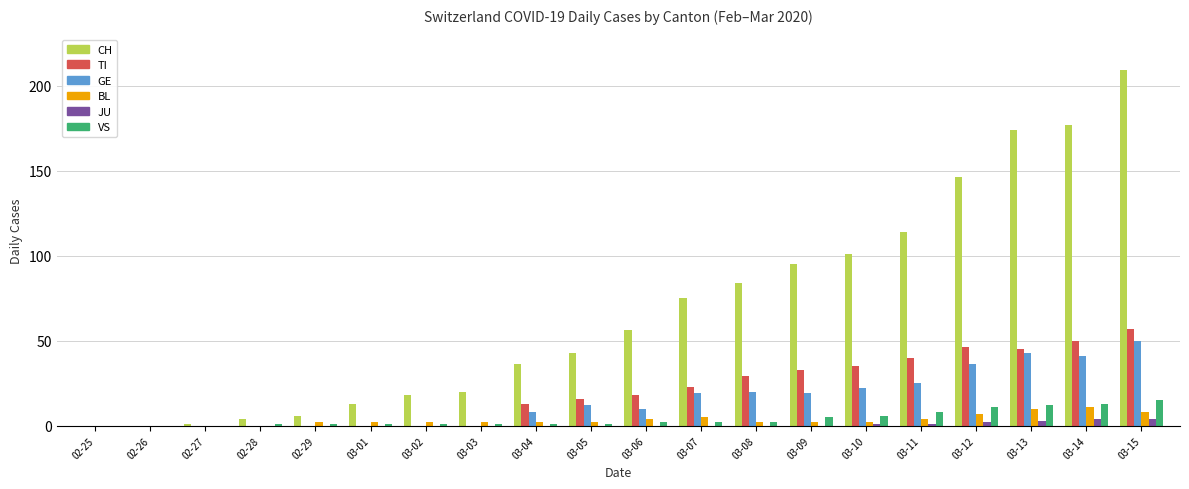

How many groups of bars are there?

20